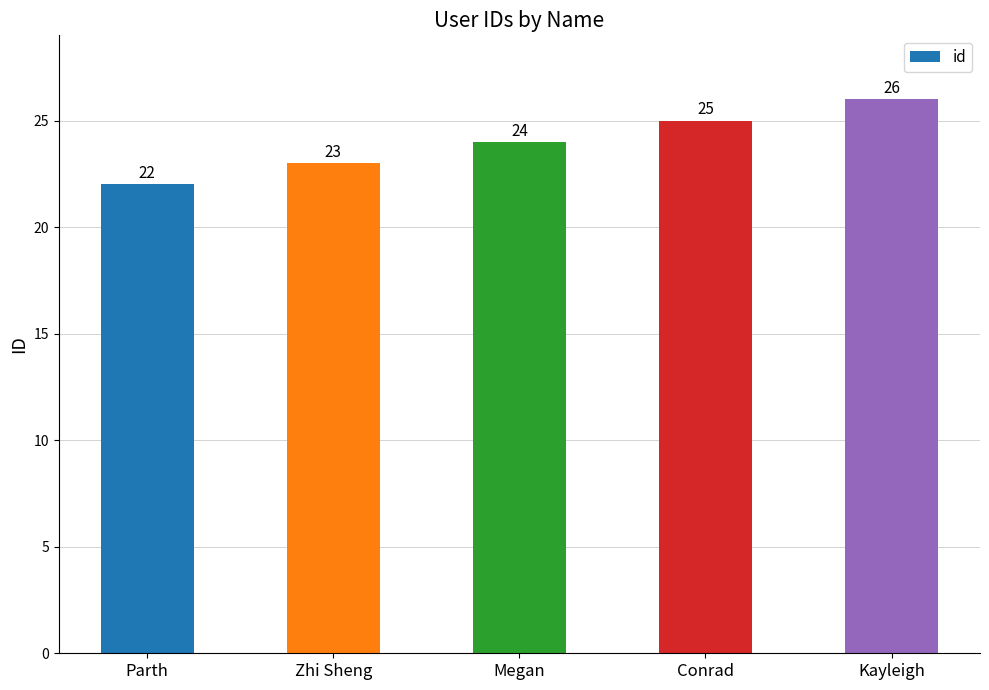

Which has a higher value, Kayleigh or Zhi Sheng?

Kayleigh